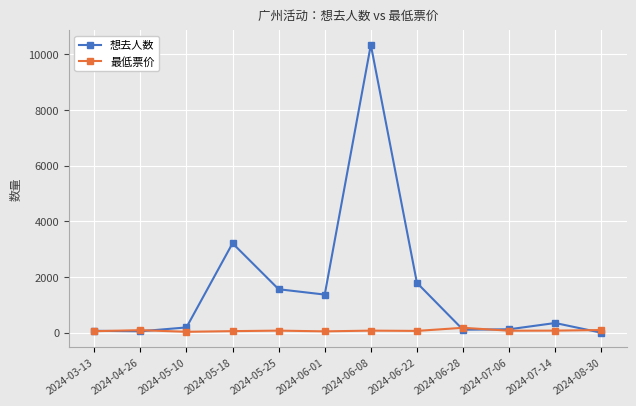

Which series changed the most between 2024-04-26 and 2024-06-08?

想去人数